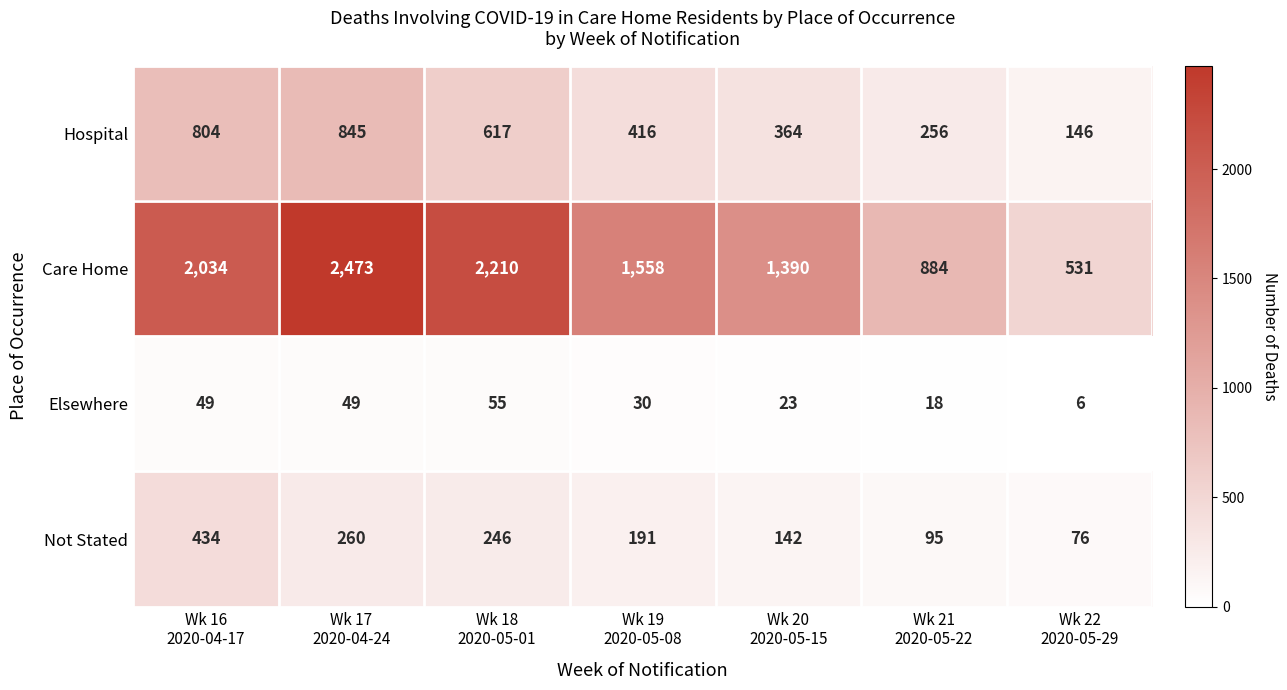

What is the highest value of the Care Home series?

2473